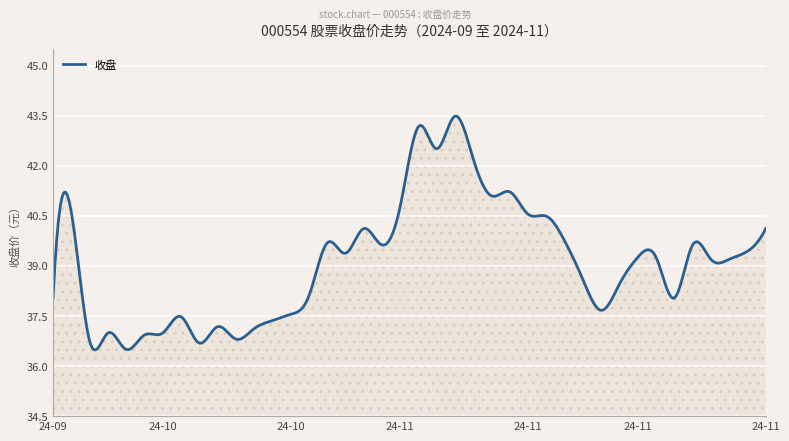

What is the maximum value shown in the chart?

43.5